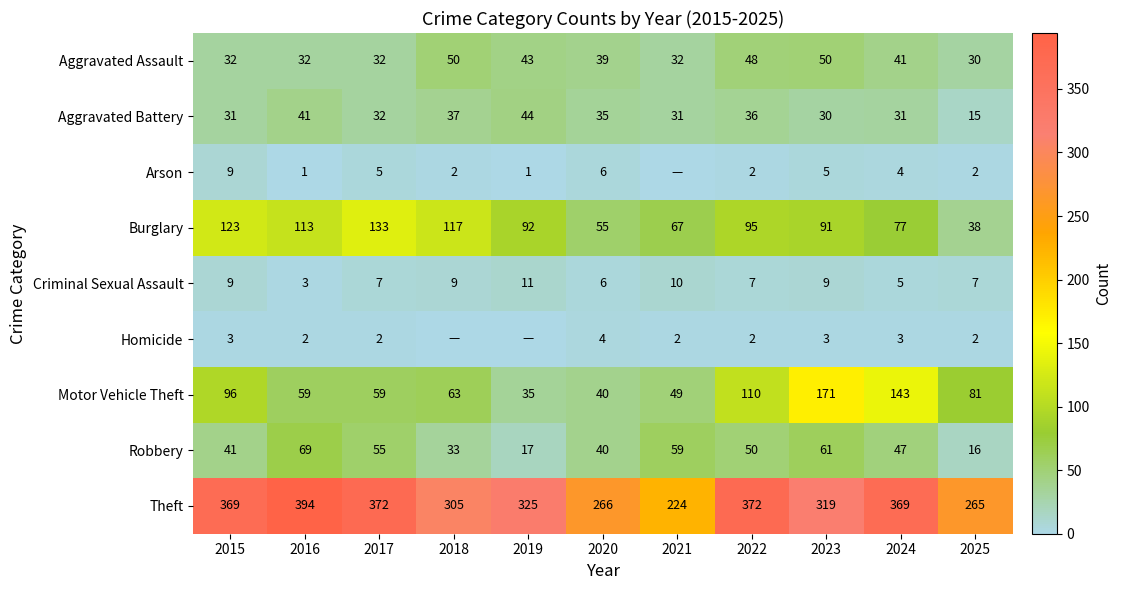

What is the highest value of the Robbery series?

69